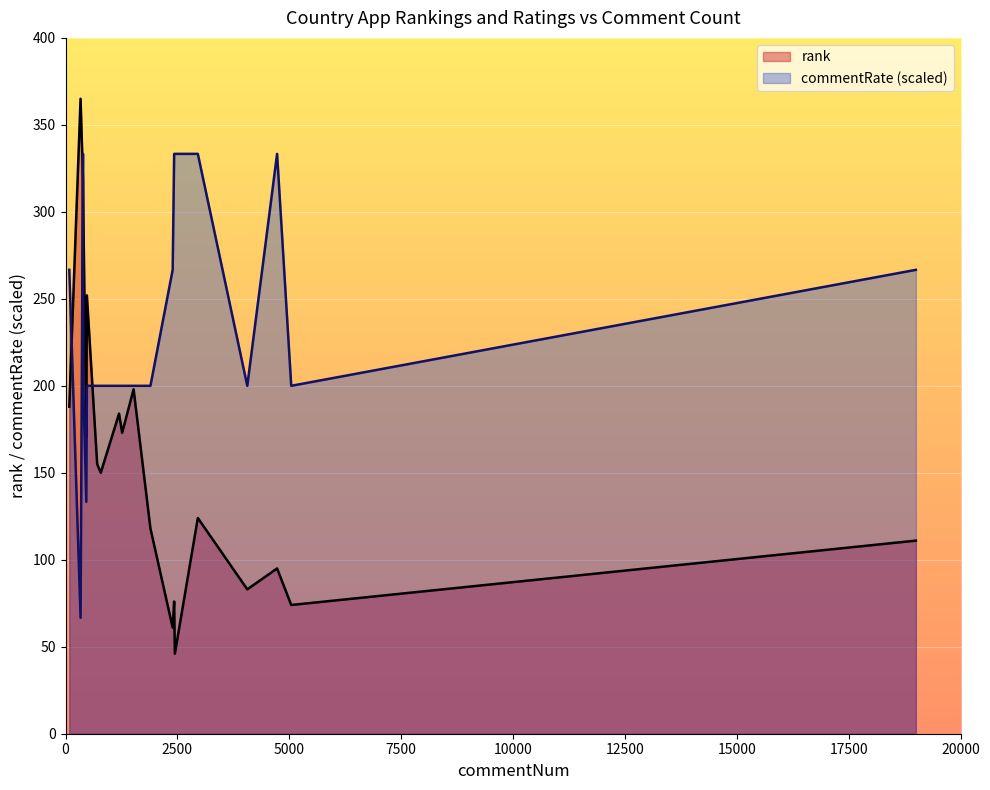

How many lines are shown in the chart?

2